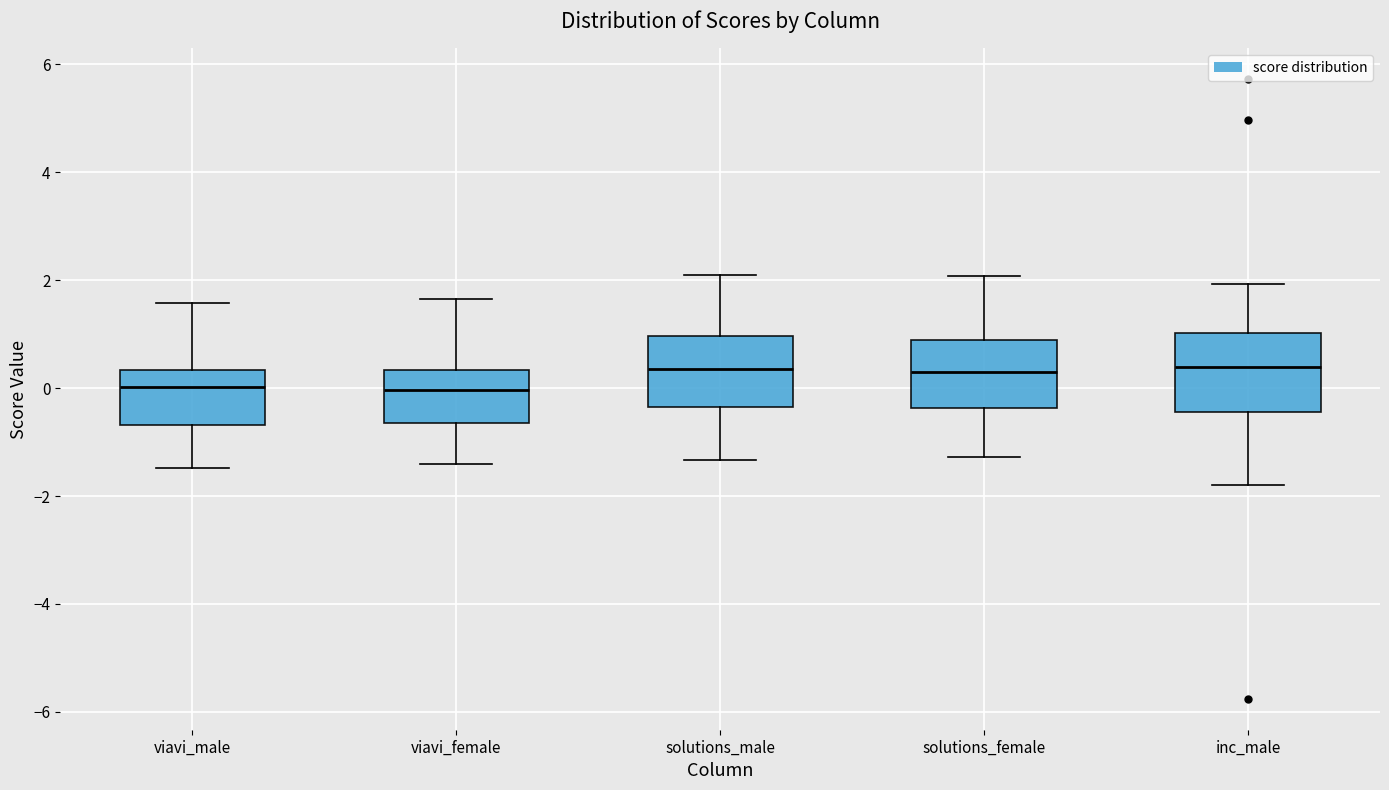

Reading left to right, read every box against the y-axis: the position of its median line, the range the box covers, and the ends of its whiskers. The values are not printed on the chart, so give them approximately, as read against the axis.

viavi_male: median 0.0, box -0.6 to 0.4, whiskers -1.4 to 1.6
viavi_female: median 0.0, box -0.6 to 0.4, whiskers -1.4 to 1.6
solutions_male: median 0.4, box -0.4 to 1.0, whiskers -1.4 to 2.0
solutions_female: median 0.2, box -0.4 to 1.0, whiskers -1.2 to 2.0
inc_male: median 0.4, box -0.4 to 1.0, whiskers -1.8 to 2.0